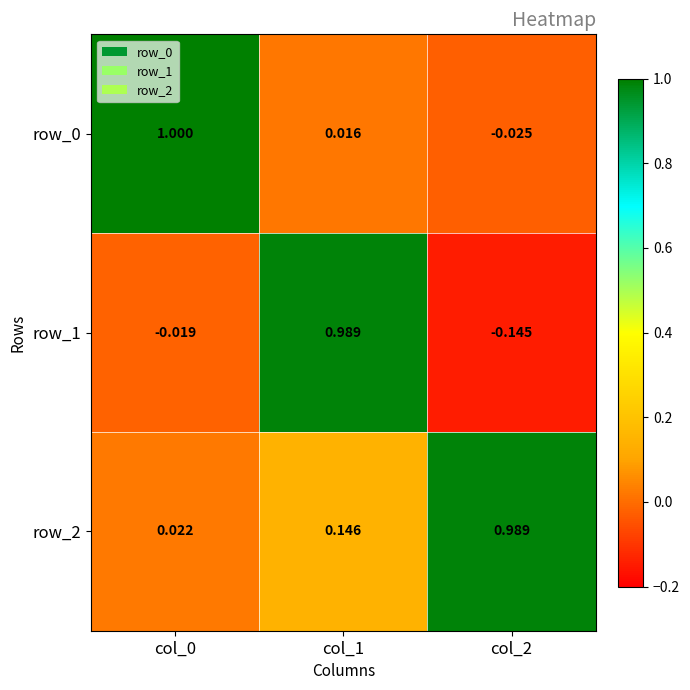

At which label does row_1 reach its minimum?

col_2